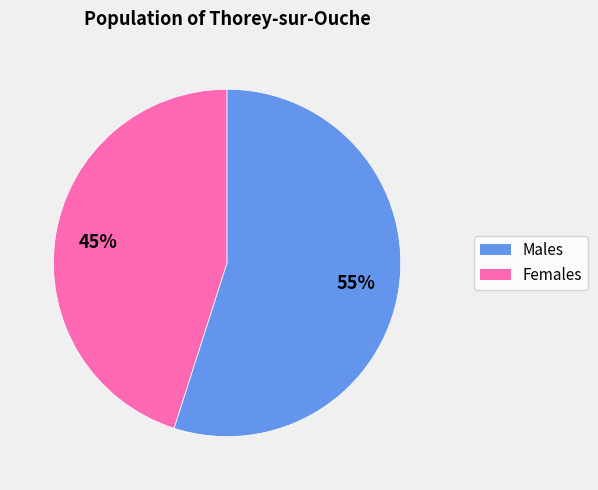

Does any single category account for the majority?

Yes